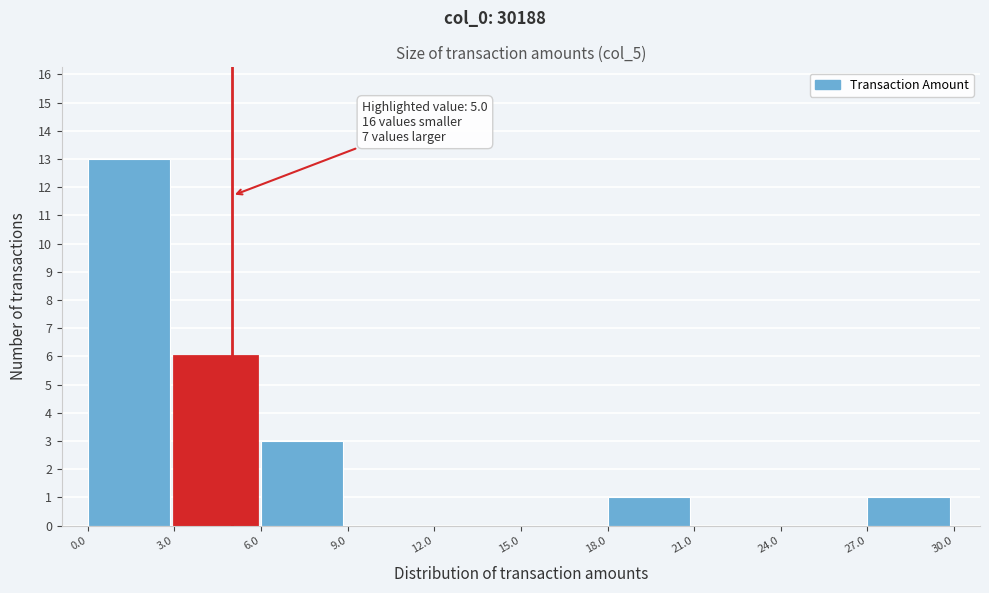

Which range on the x-axis has the tallest bar?

0.0 to 3.0